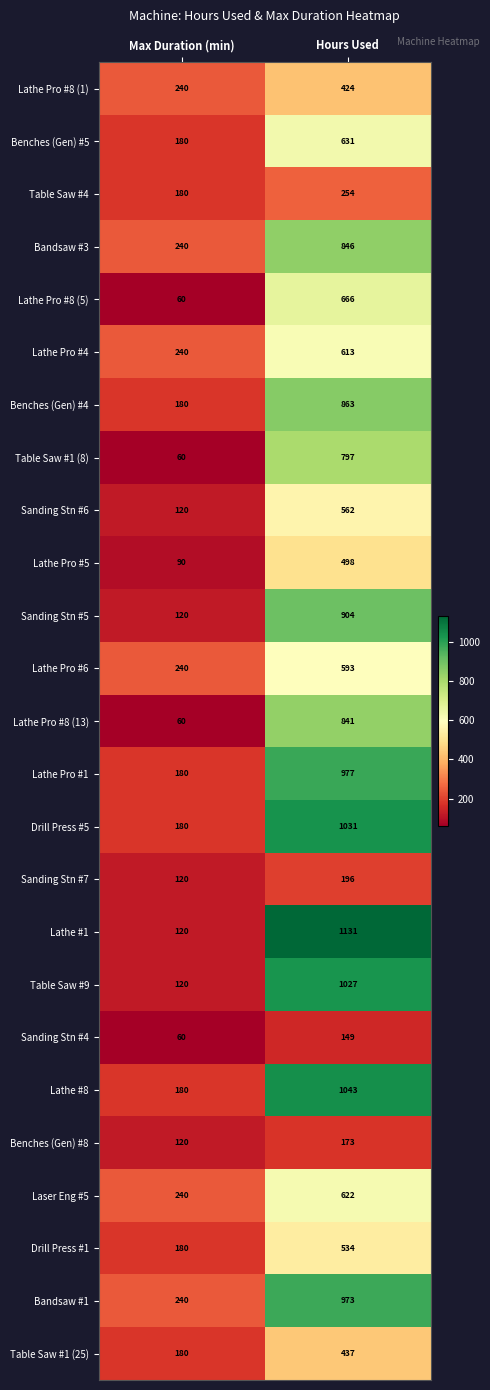

What is the highest value of the Sanding Stn #5 series?

904